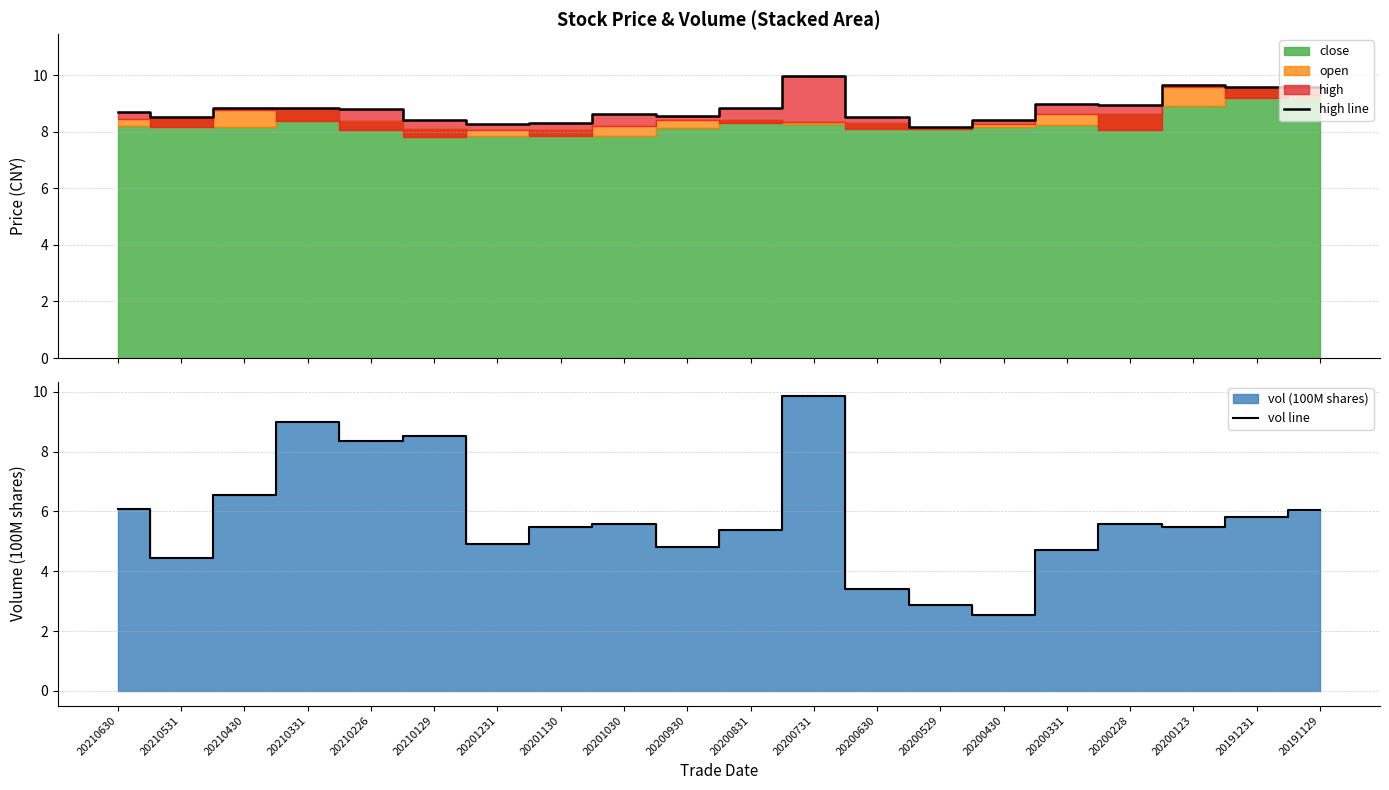

Reading left to right, extract all data points from this chart.

high line: 20210630=8.7	20210531=8.5	20210430=8.8	20210331=8.8	20210226=8.8	20210129=8.4	20201231=8.3	20201130=8.3	20201030=8.6	20200930=8.6	20200831=8.8	20200731=9.9	20200630=8.5	20200529=8.2	20200430=8.4	20200331=9.0	20200228=8.9	20200123=9.6	20191231=9.6	20191129=9.6
vol line: 20210630=6.1	20210531=4.4	20210430=6.5	20210331=9.0	20210226=8.4	20210129=8.5	20201231=4.9	20201130=5.5	20201030=5.6	20200930=4.8	20200831=5.4	20200731=9.8	20200630=3.4	20200529=2.9	20200430=2.5	20200331=4.7	20200228=5.6	20200123=5.5	20191231=5.8	20191129=6.0